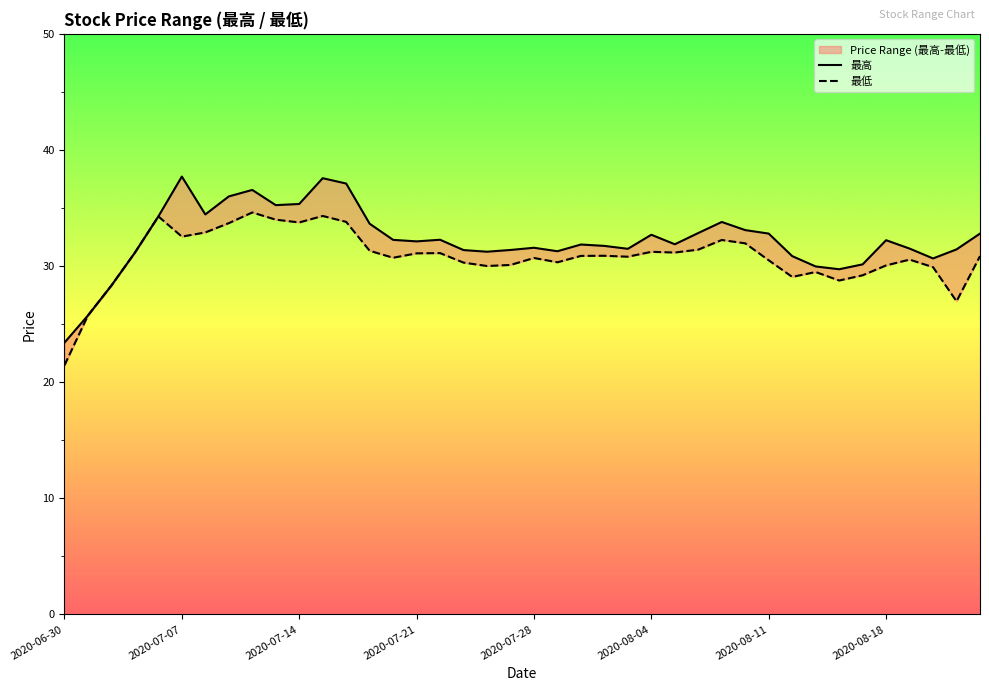

Is the value of 最低 at 2020-07-27 greater than the value of 最高 at 2020-08-10?

No